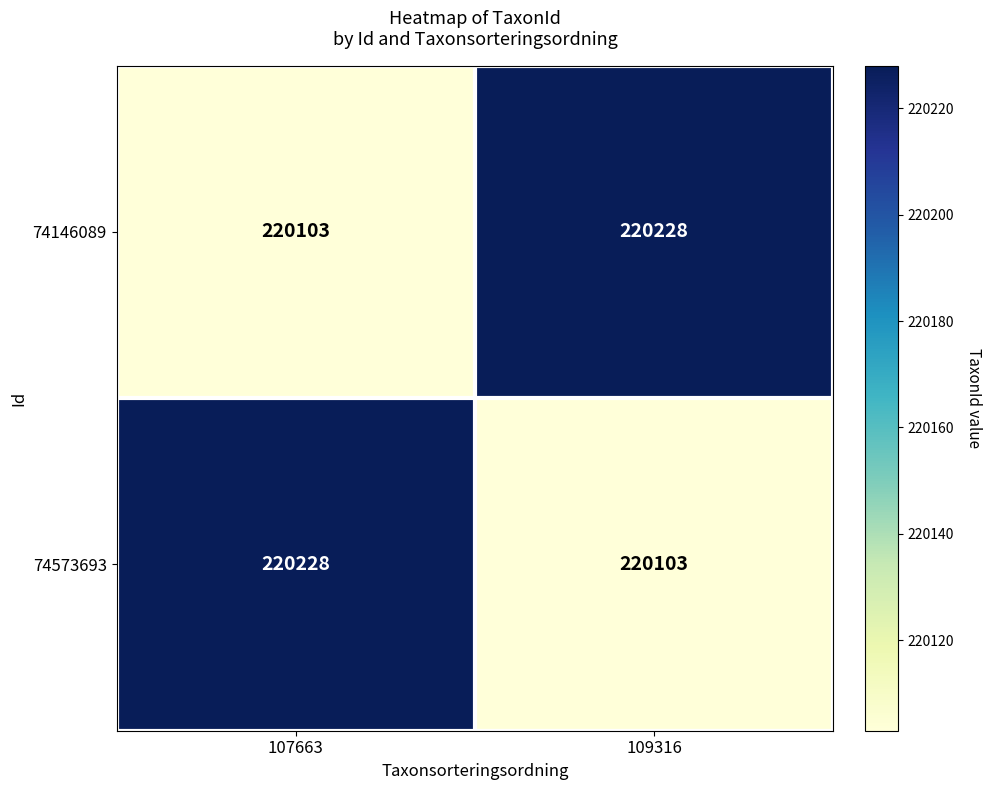

What is the spread (max minus min) of values at 109316?

125